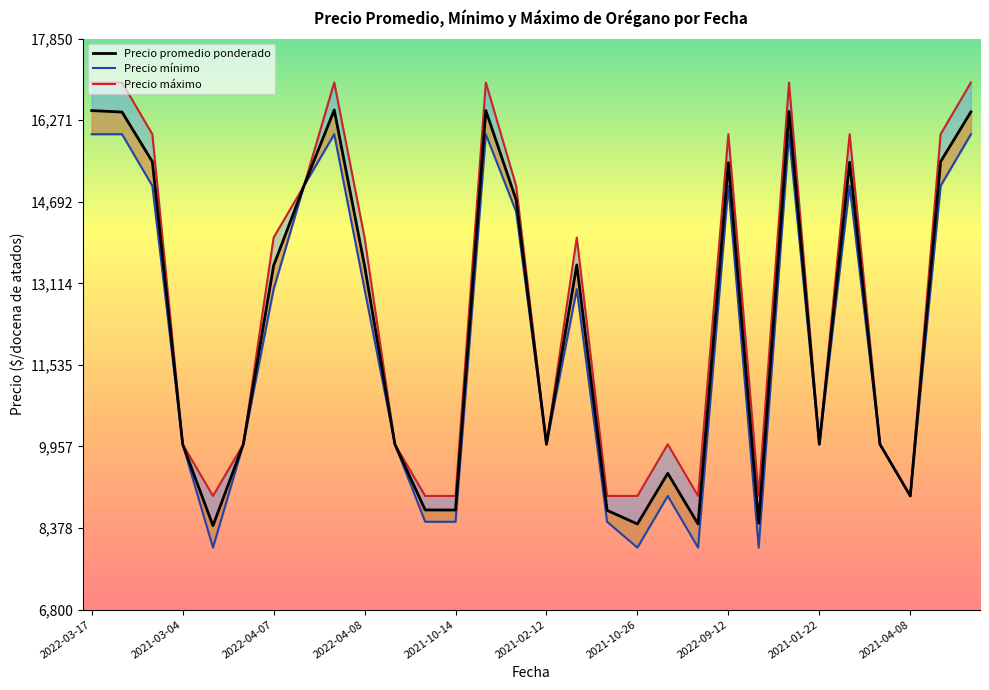

Where is Precio promedio ponderado nearest to the value 12446?

2022-04-08